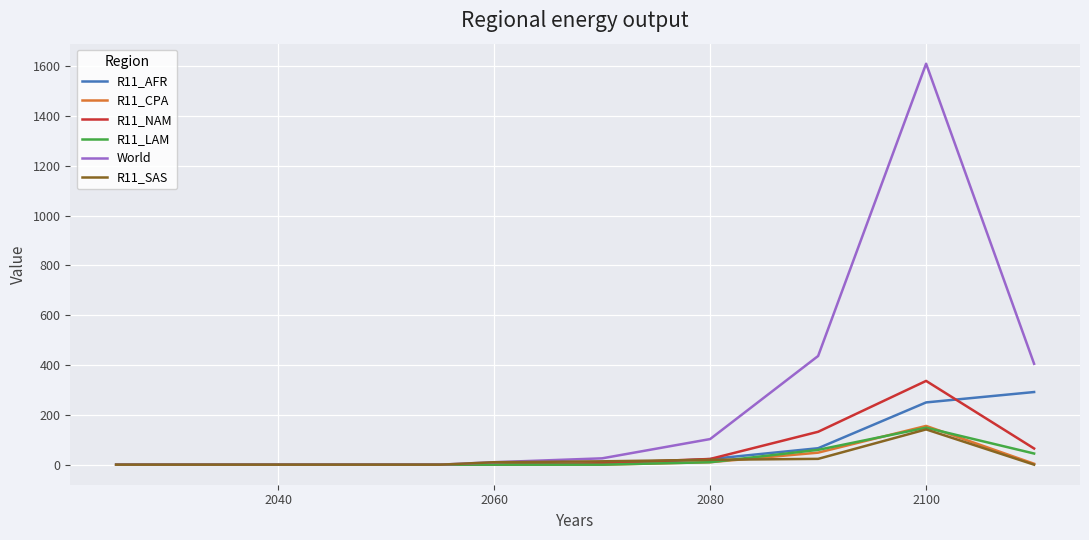

Which series has the largest range (max minus min)?

World